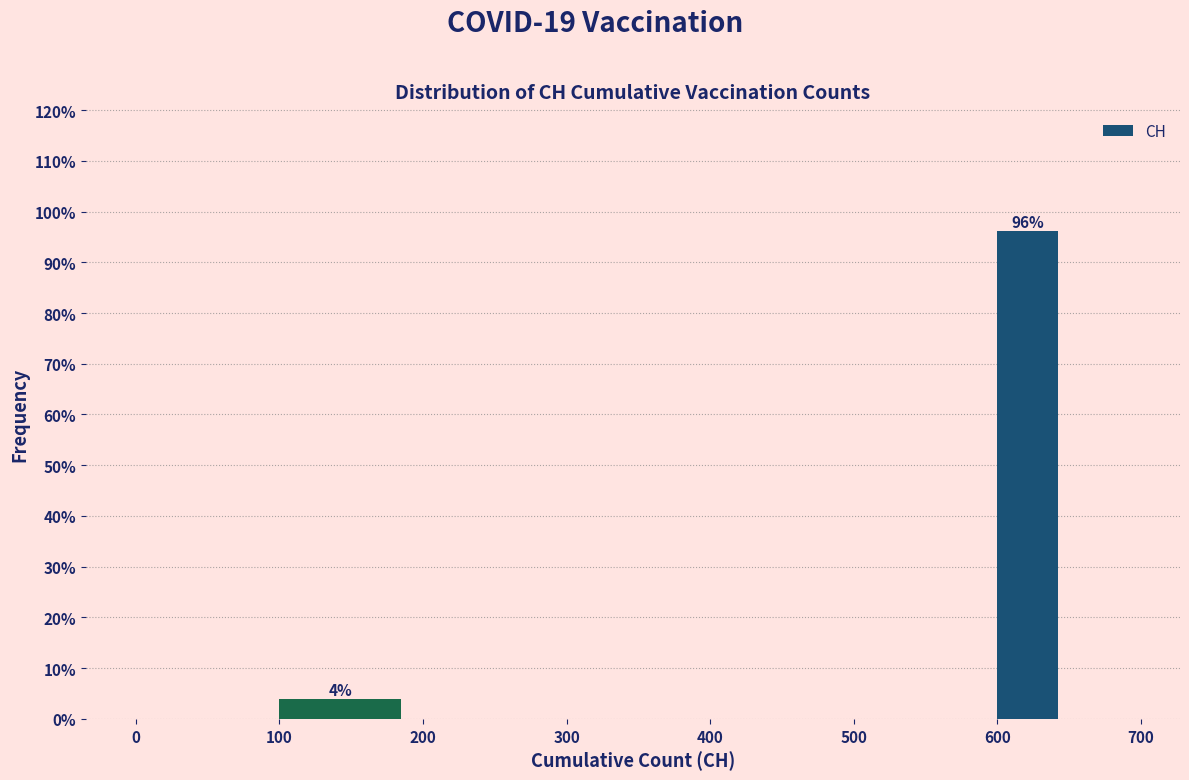

Over which range of the x-axis is the bar tallest?

600 to 650